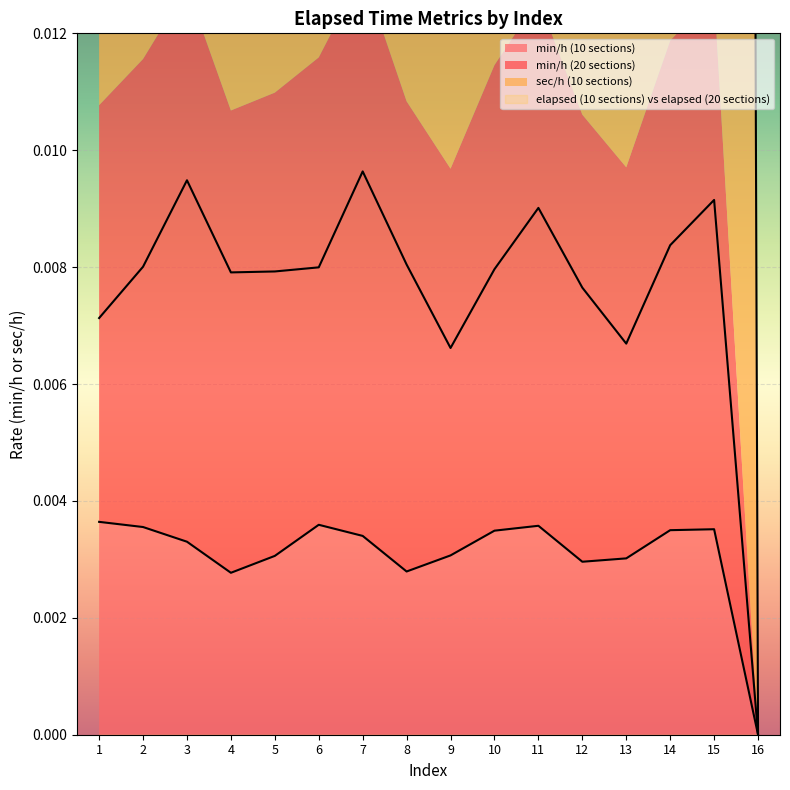

How many sec/h (10 sections) values are between 0 and 1?

16